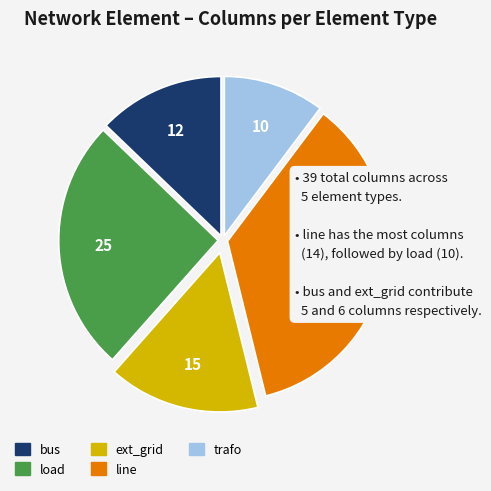

Approximately how many times larger is the value at trafo compared to line?

0.3